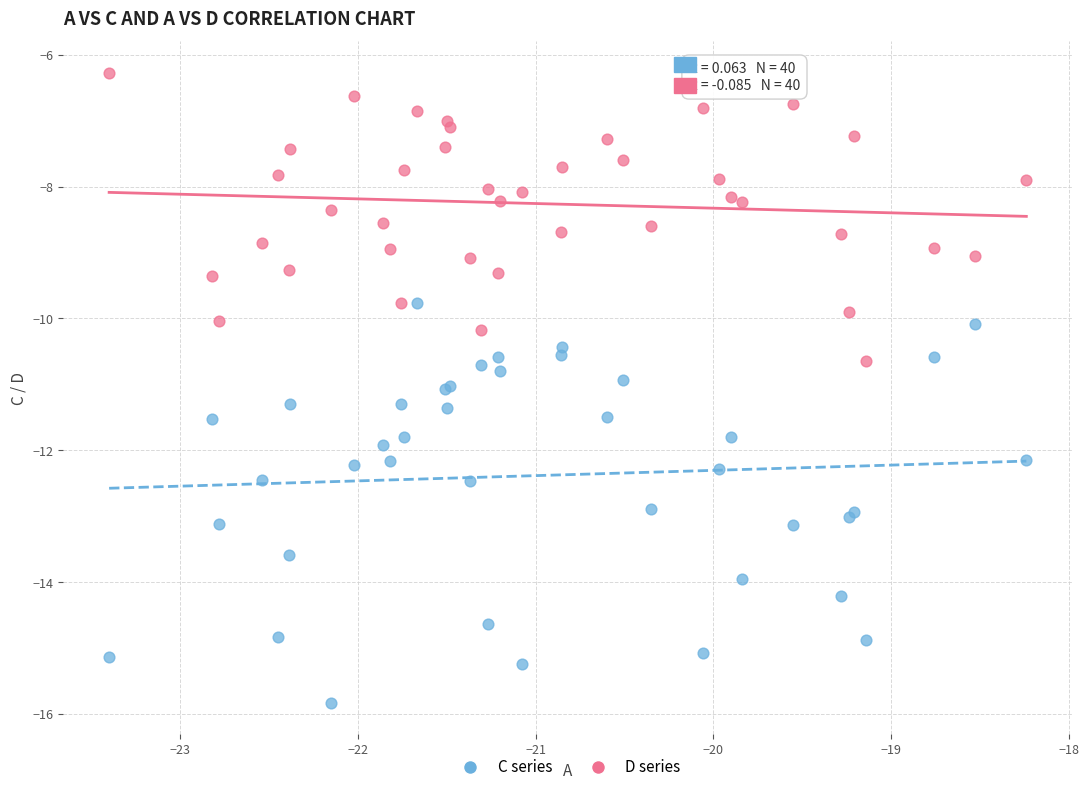

What are all the series names shown in the legend?

C series, D series